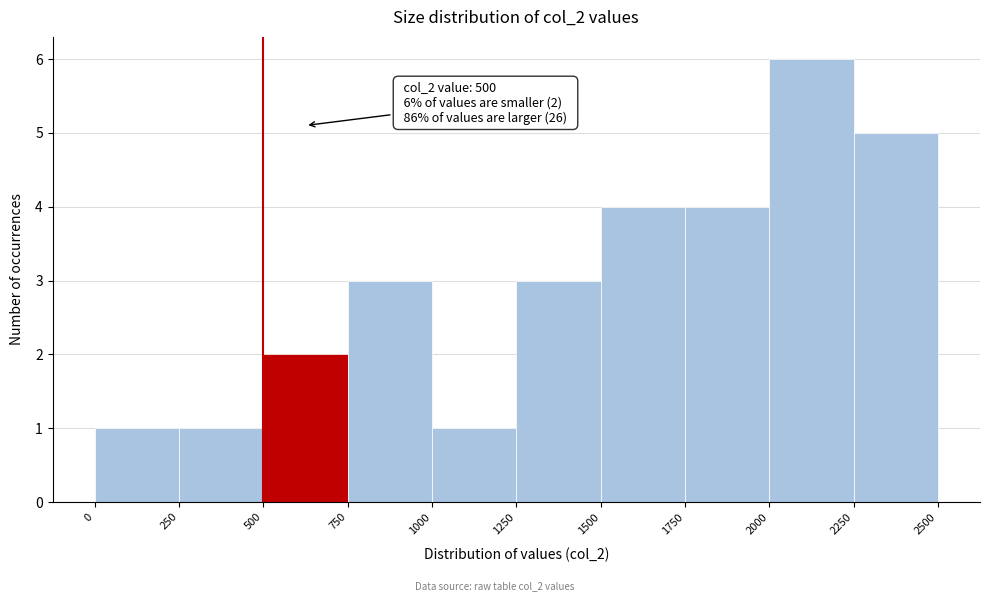

Which range on the x-axis has the tallest bar?

2000 to 2250